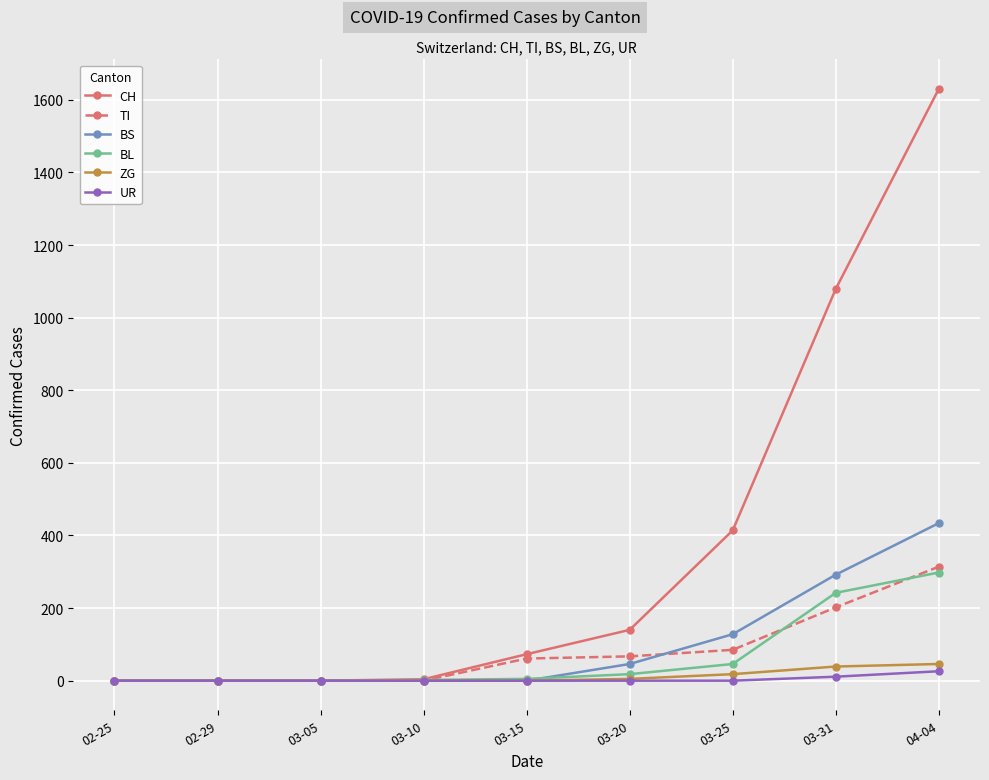

How many data points does each series have?

9